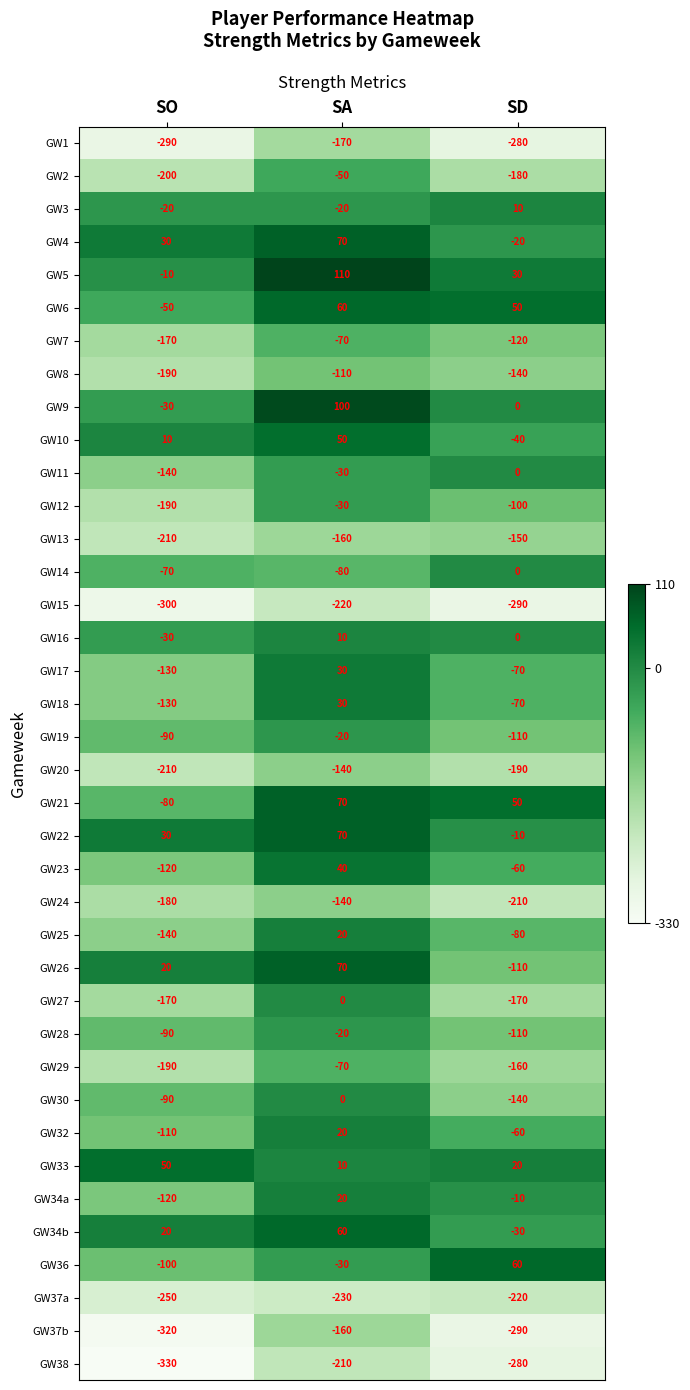

The GW34a series shows 7 at SA. True or false?

False